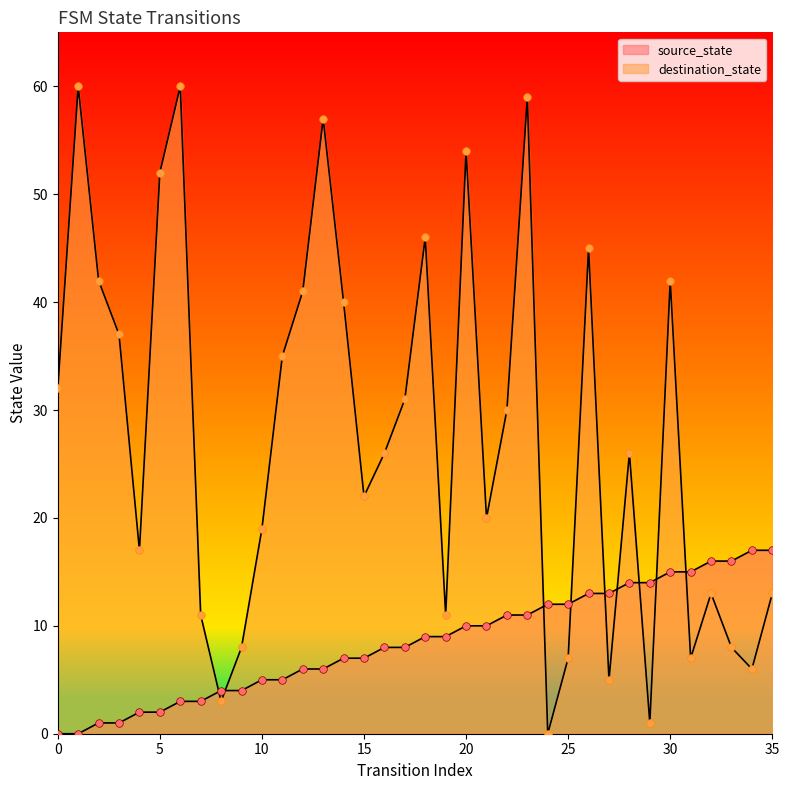

Which series contains the lowest Y value?

source_state